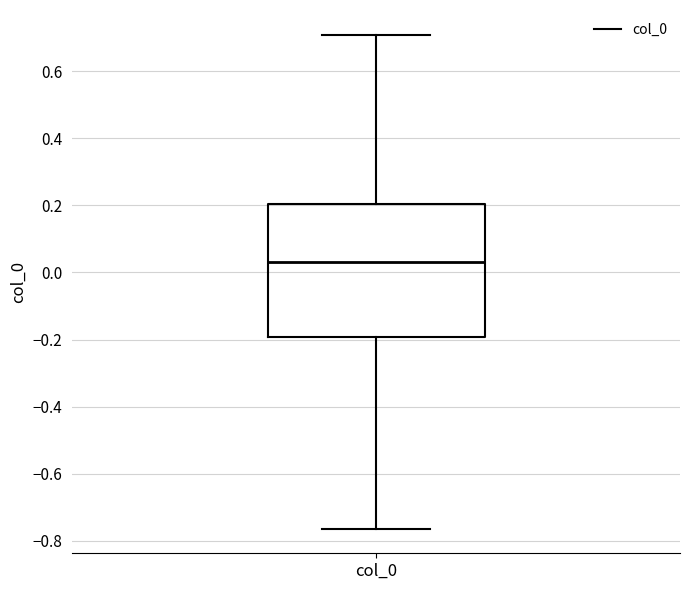

Where does the upper whisker of the box for col_0 end on the y-axis? The values are not printed on the chart, so give them approximately, as read against the axis.

0.70